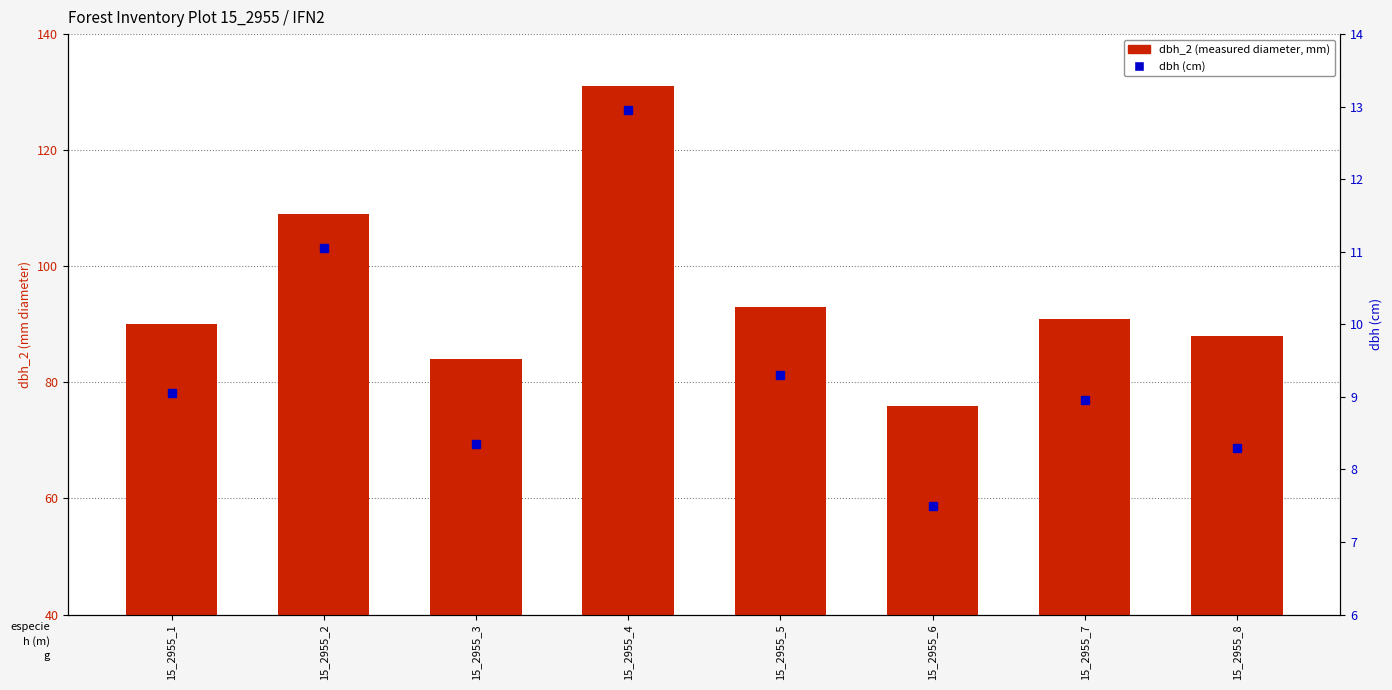

At which category is the sum across all series the highest?

15_2955_4